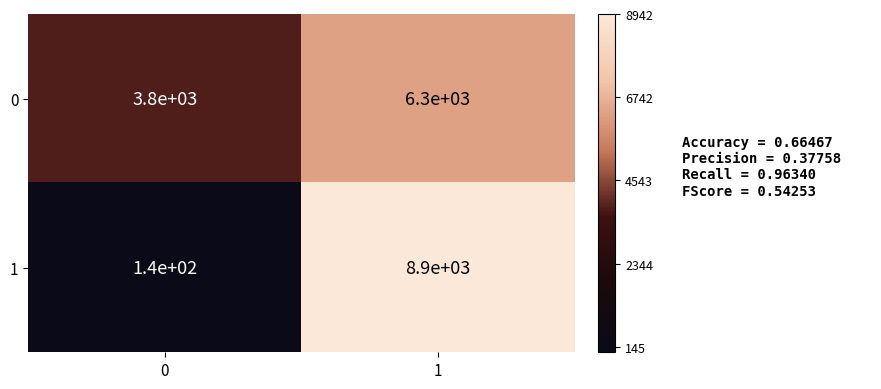

The value of 0 at 0 is 3800. True or false?

True